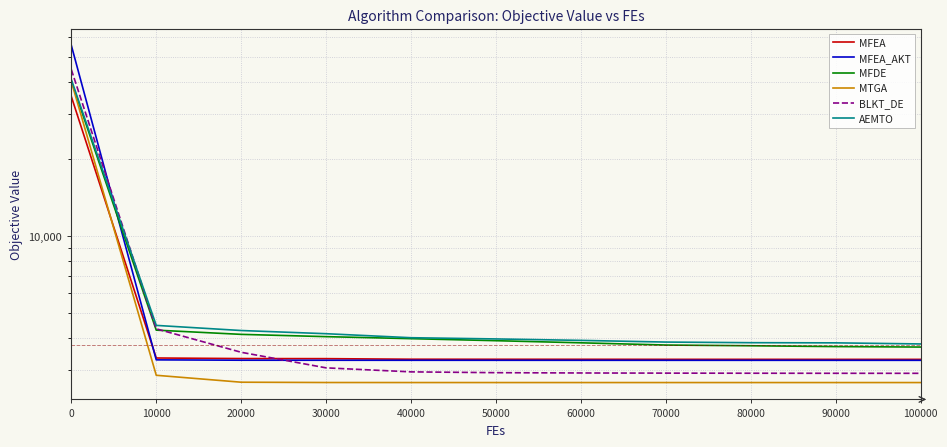

How many data points in MFEA_AKT are less than 3271?

5